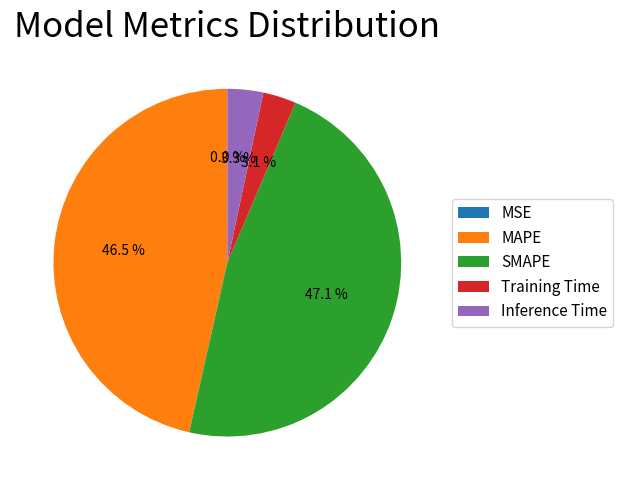

To the nearest percent, what is the difference between the largest and smallest slice percentages?

47%